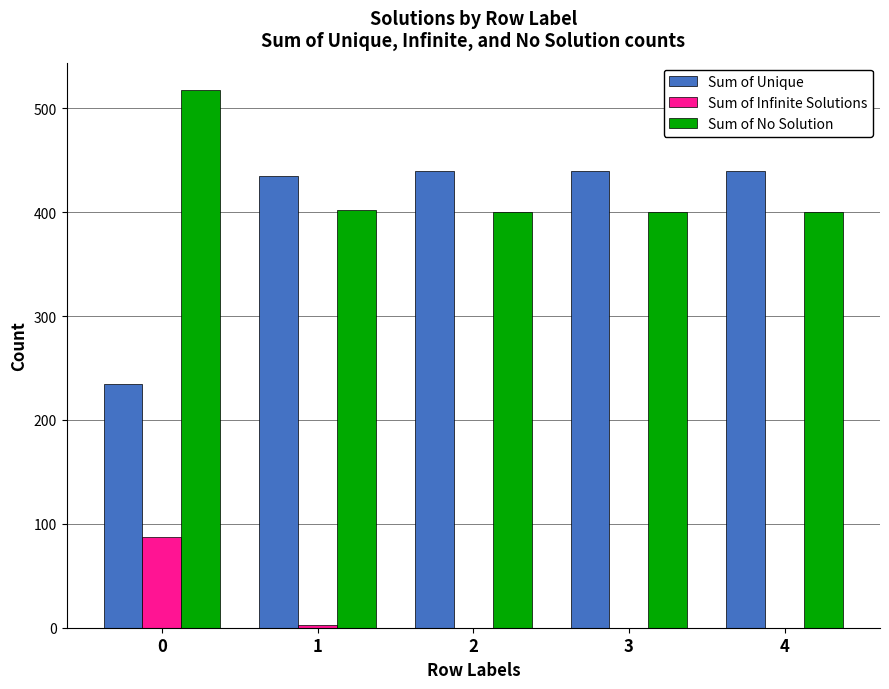

What are all the series names shown in the legend?

Sum of Unique, Sum of Infinite Solutions, Sum of No Solution